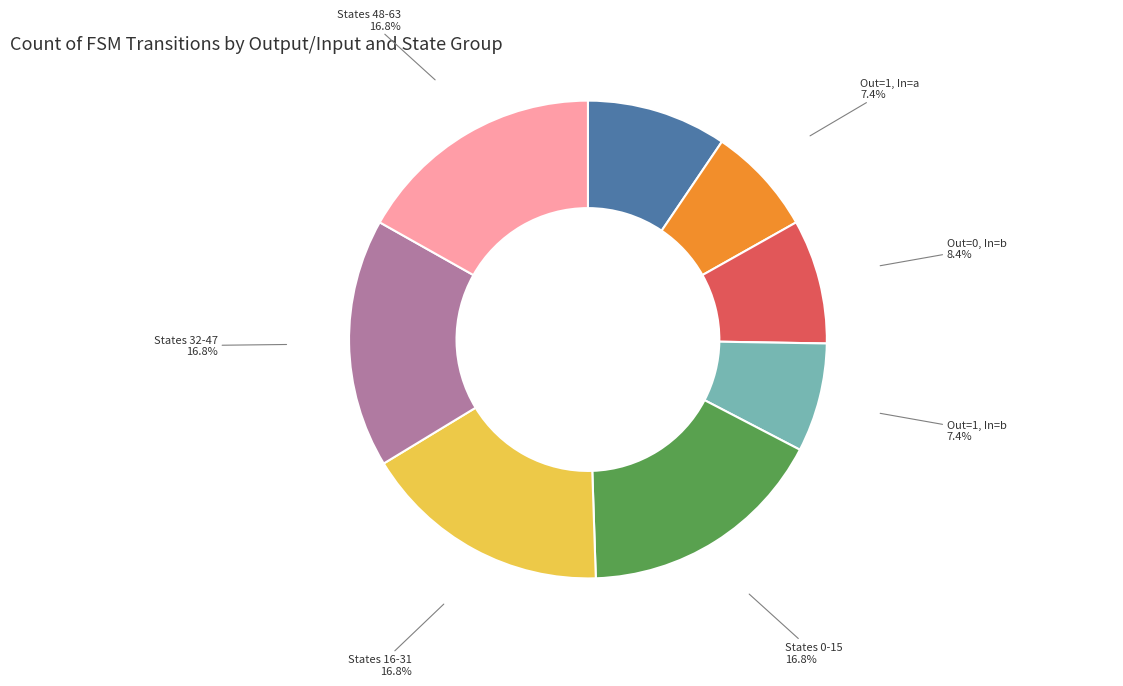

What is the ratio of the value at Out=1, In=a to the value at Out=1, In=b?

1.0